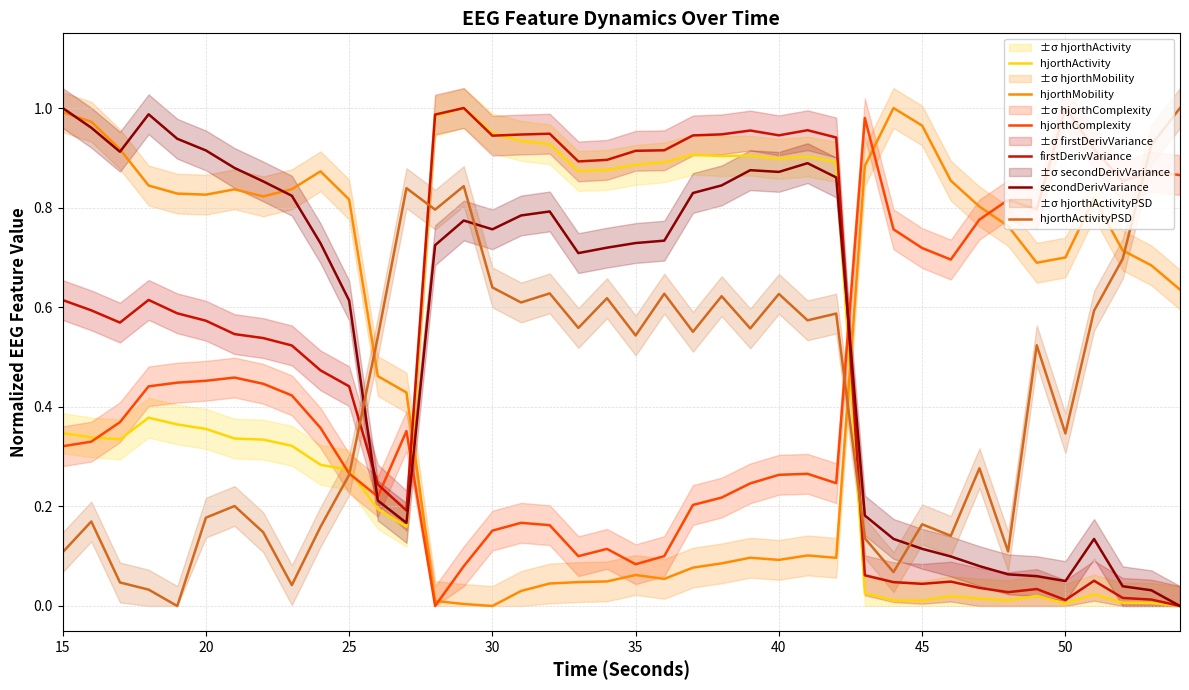

List the series in order of their peak value, lowest first.

hjorthActivity, hjorthMobility, hjorthComplexity, firstDerivVariance, secondDerivVariance, hjorthActivityPSD